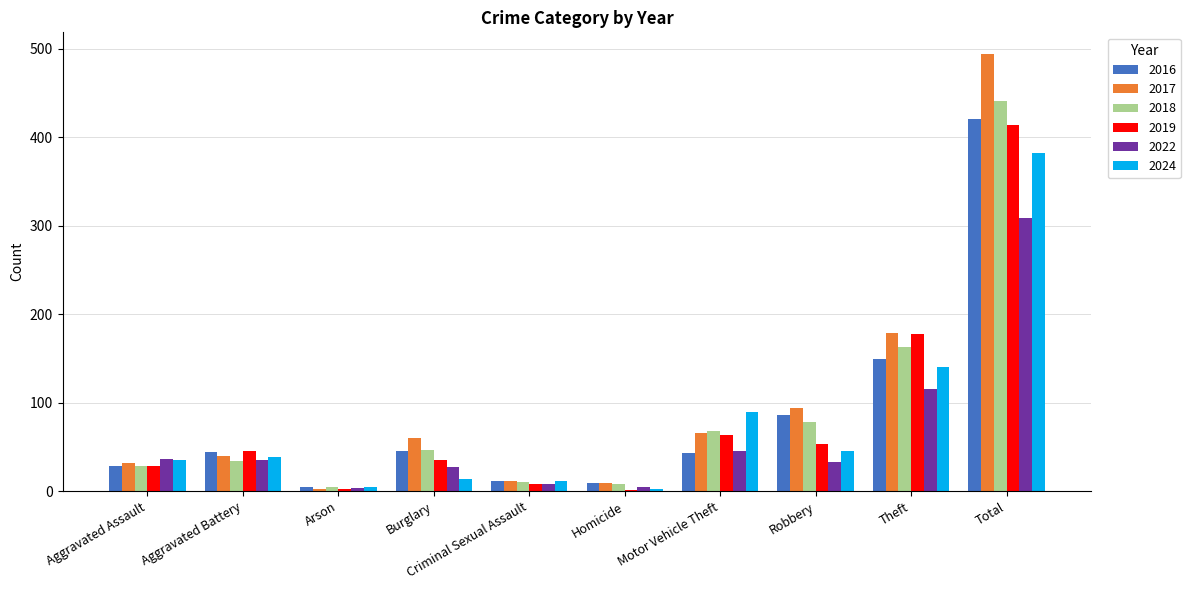

Where is 2024 nearest to the value 192?

Theft